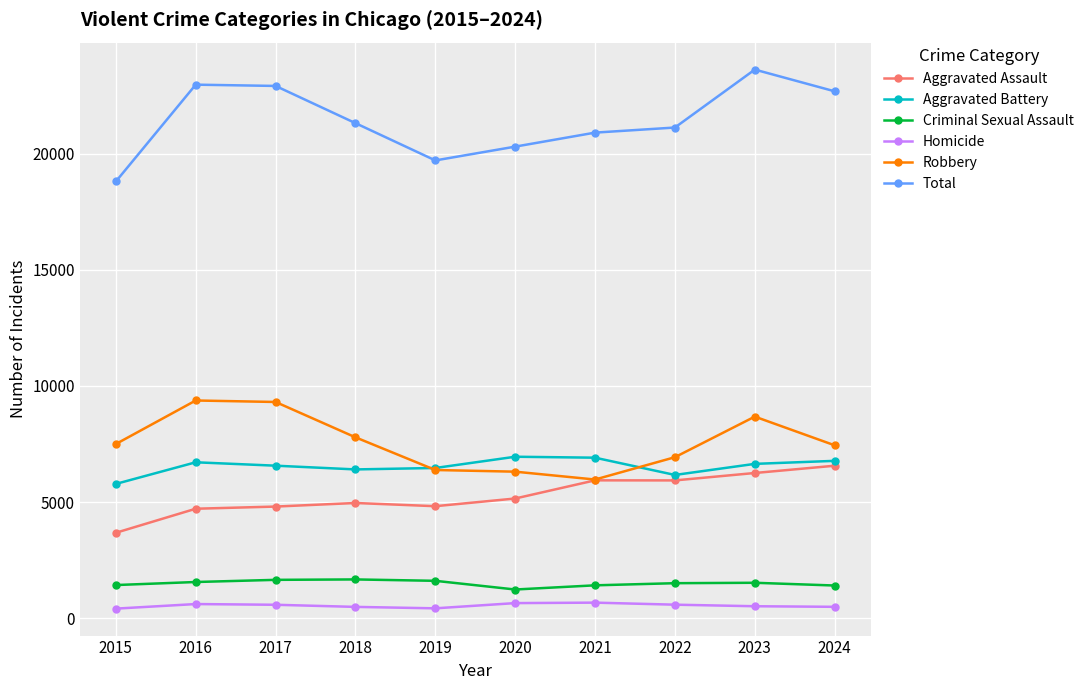

Count the number of categories in the chart.

10